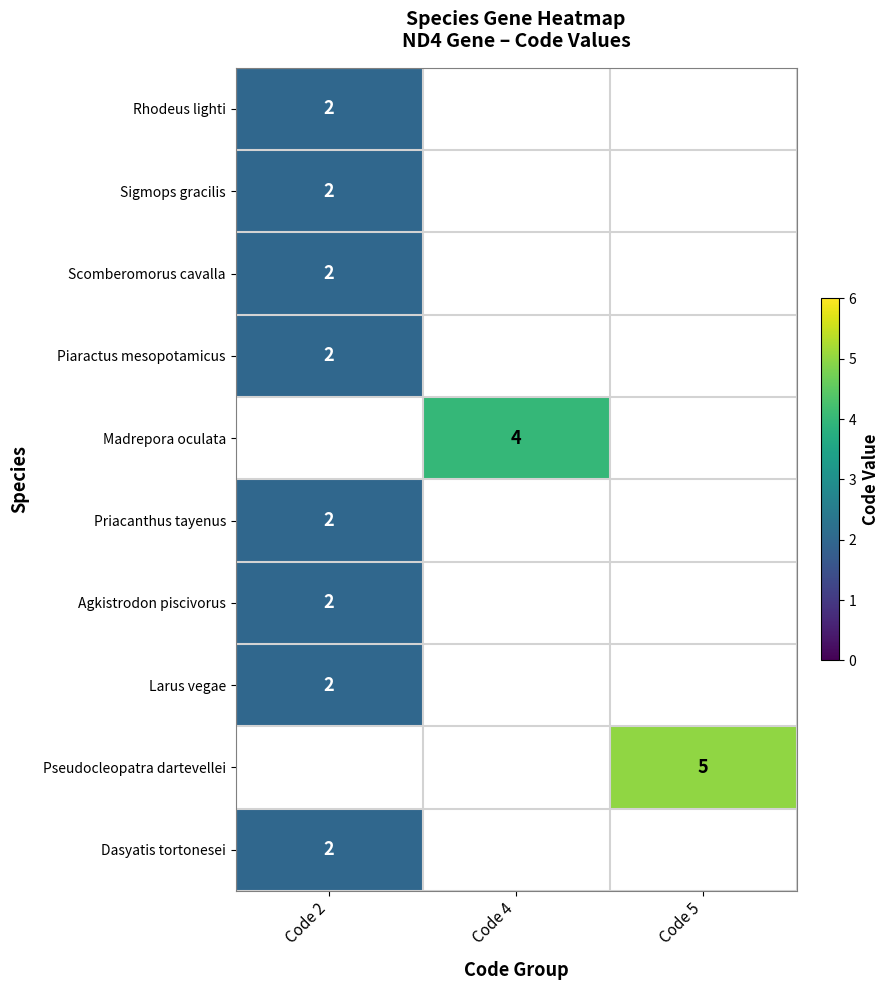

True or false: Dasyatis tortonesei has a value of 1 at Code 2.

False